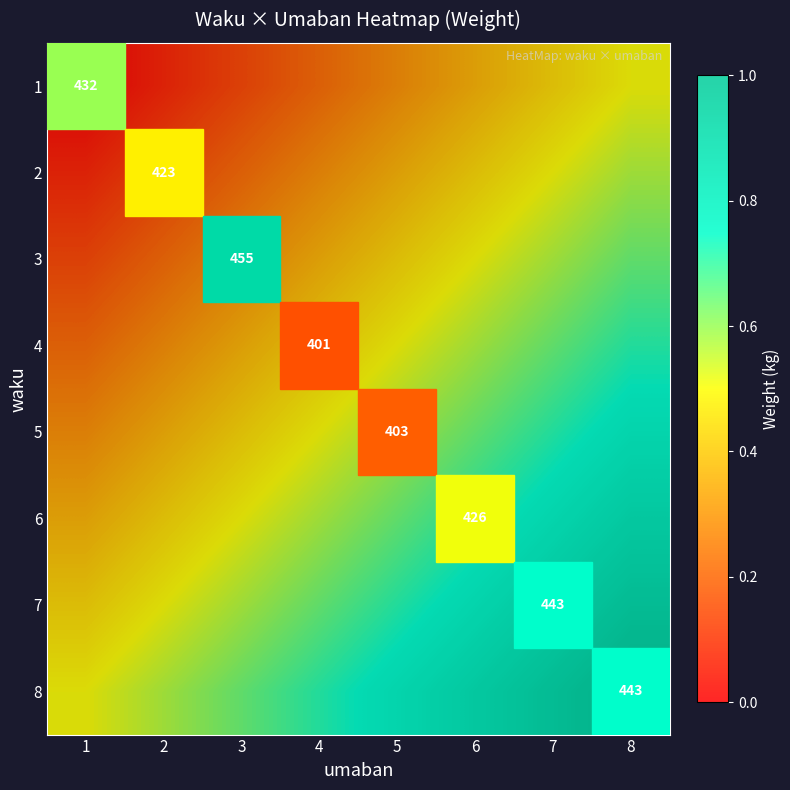

At how many categories does at least one series exceed 0?

8